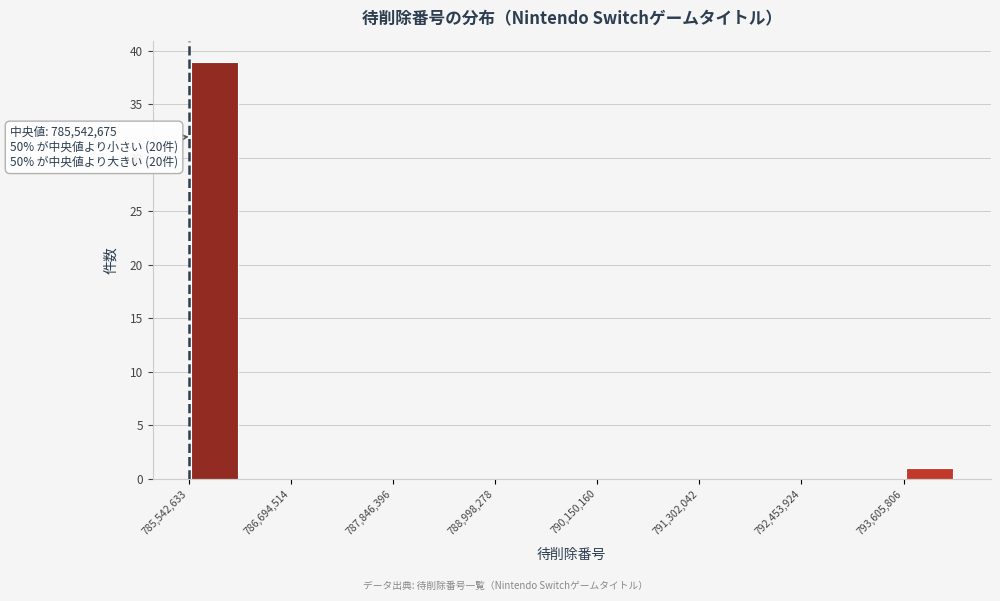

Around what value on the x-axis is the tallest bar? Give the approximate position of its centre, as read against the axis.

785800000